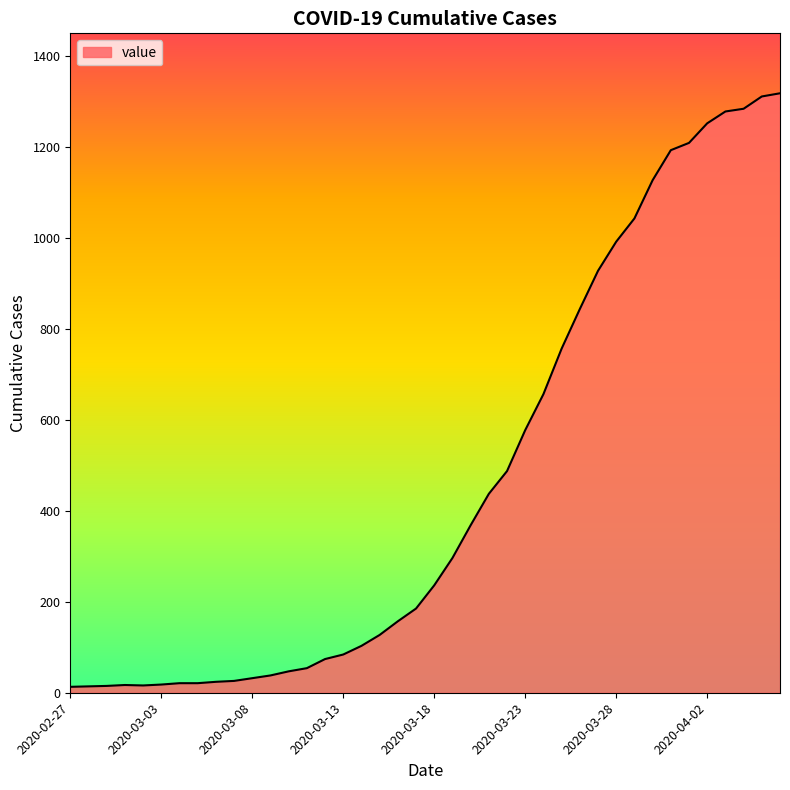

How many categories are shown in the chart?

40